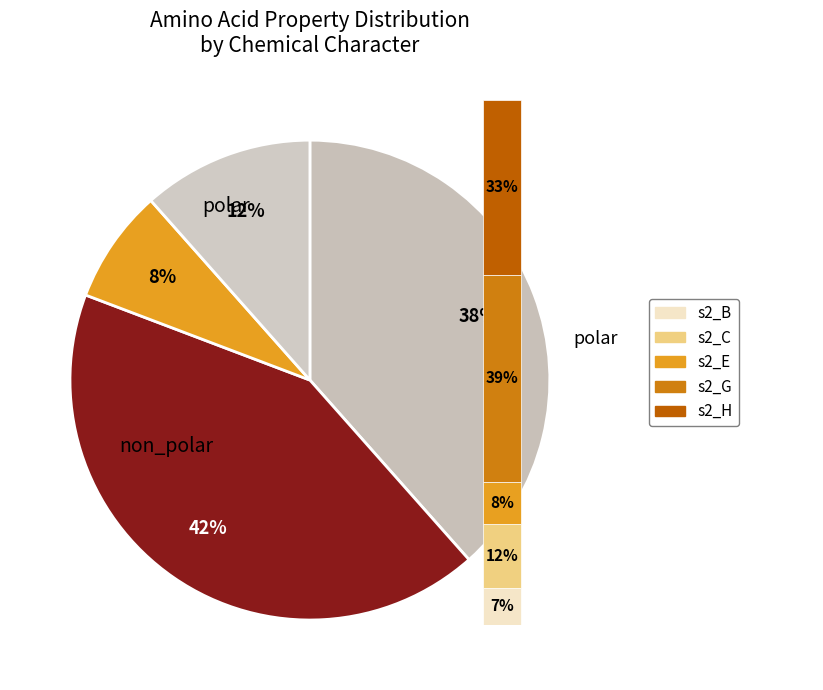

Is there a majority slice in this chart?

No